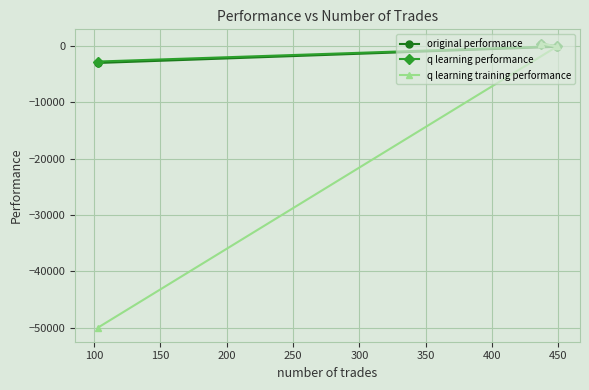

What is the lowest value of the original performance series?

-2972.6